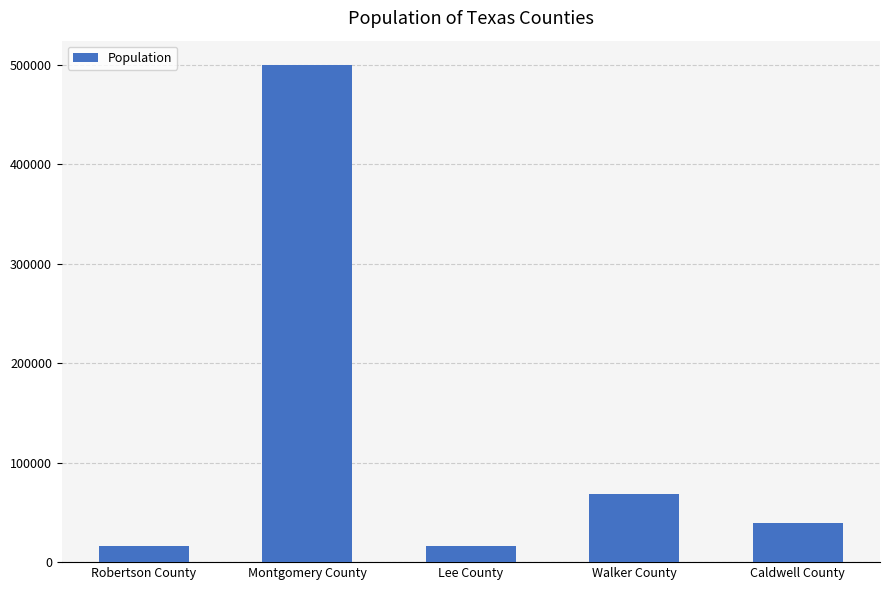

What is the change in value from Robertson County to Caldwell County?

+22746